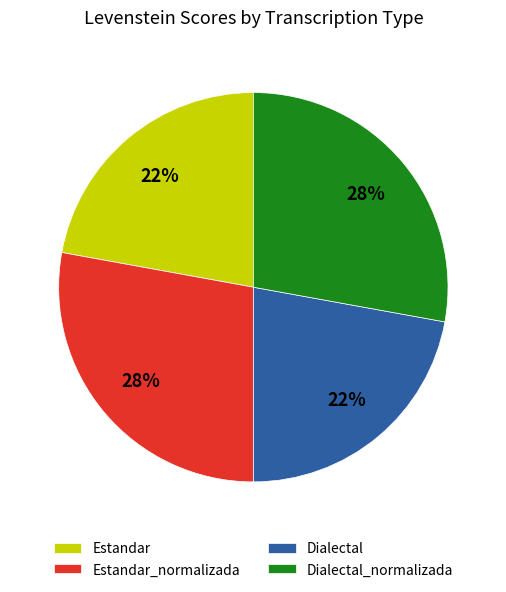

Is it true that Dialectal is 22% of the pie?

True